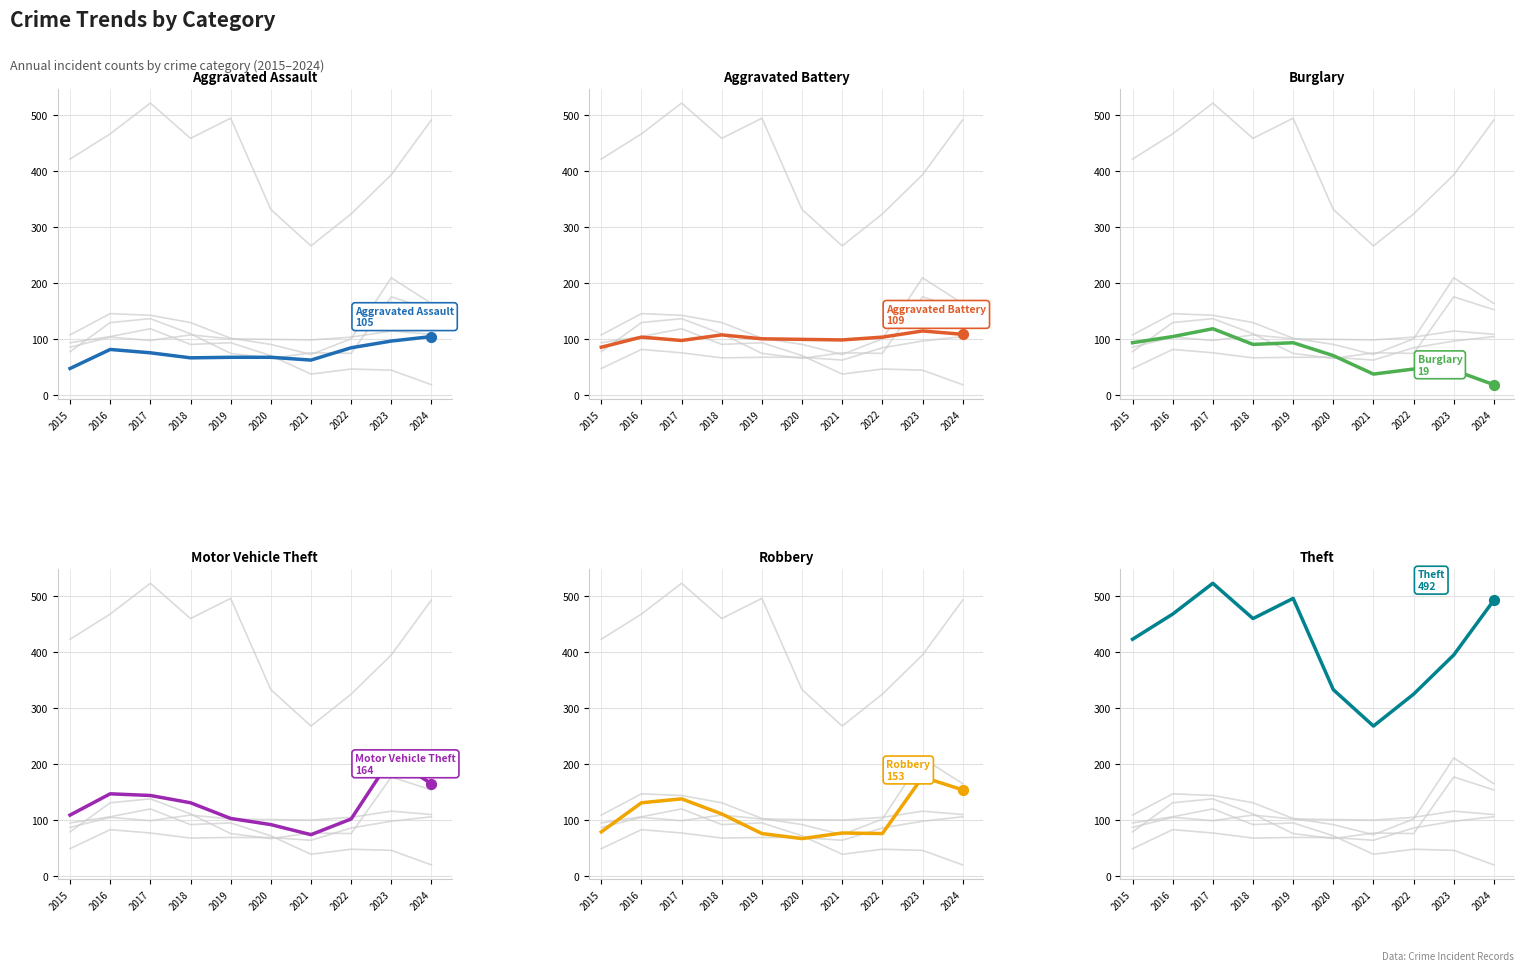

Which series has the largest Y range (max minus min)?

Theft